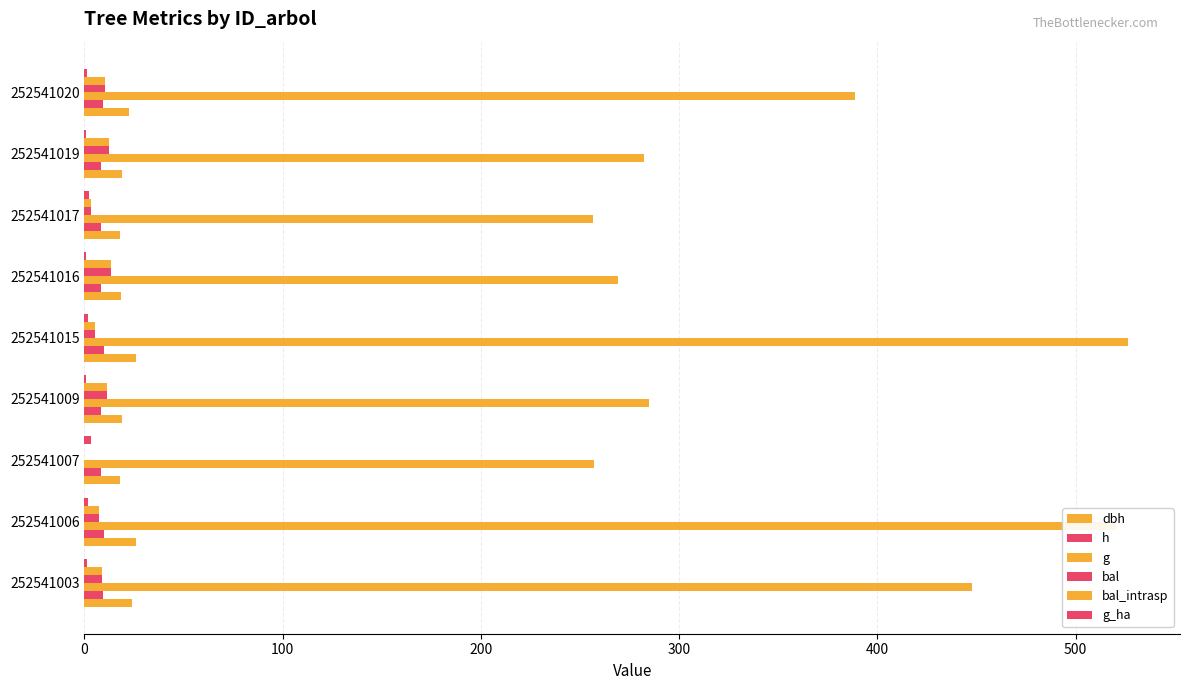

How many data points in bal are above 8?

5